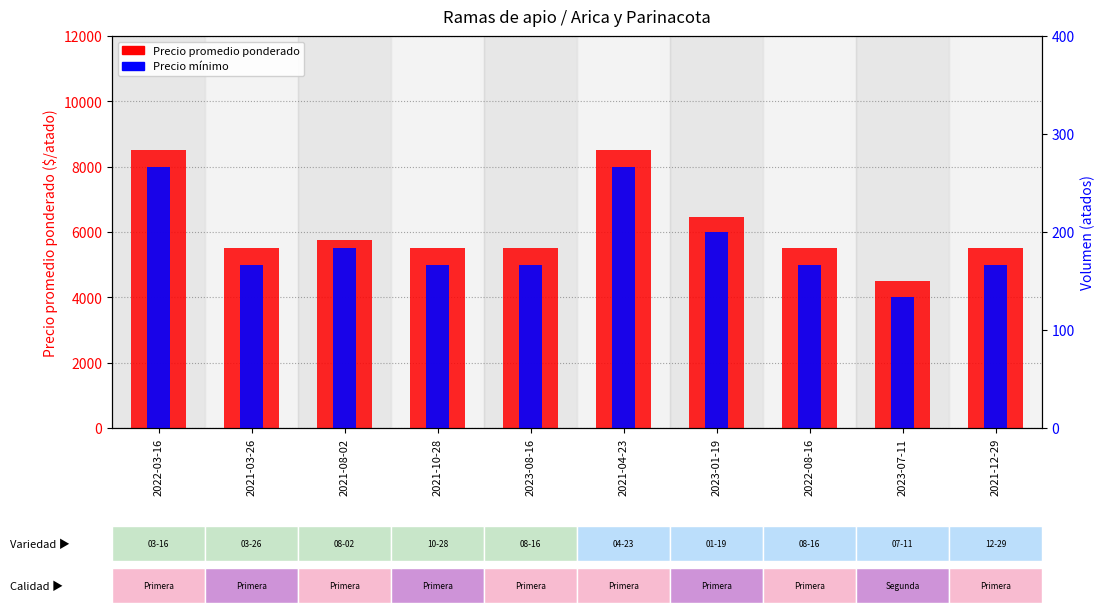

The Precio mínimo series shows 4000 at 2023-07-11. True or false?

True